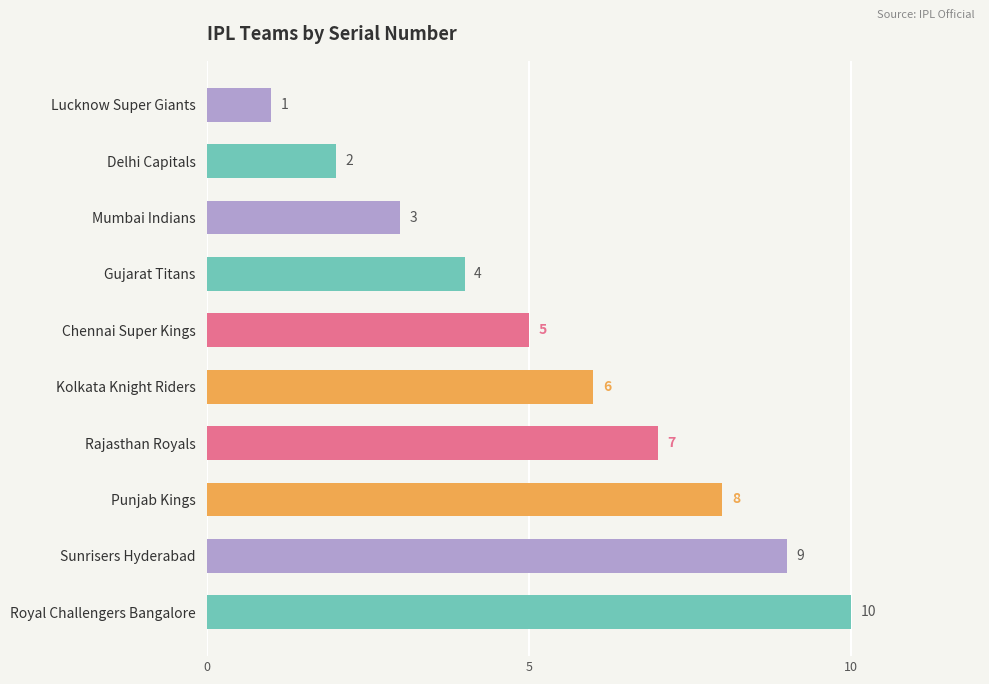

At which label is the value closest to 5?

Chennai Super Kings